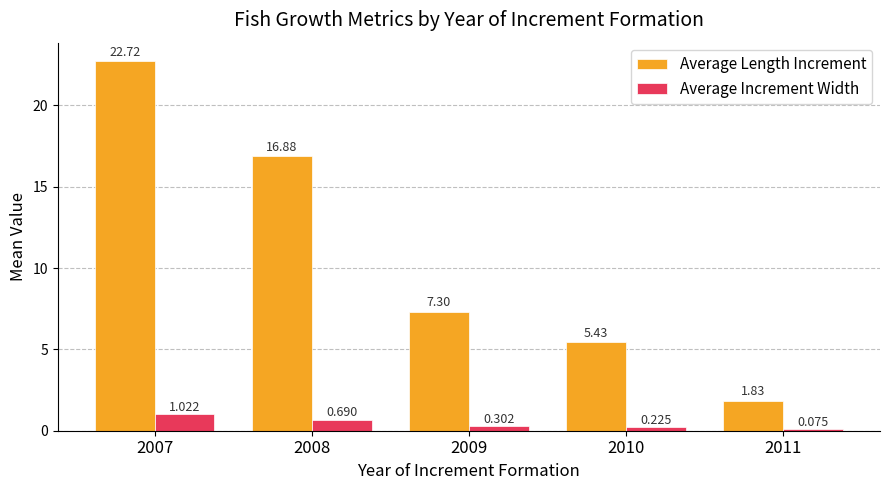

Rank the categories by Average Increment Width value from highest to lowest.

2007, 2008, 2009, 2010, 2011